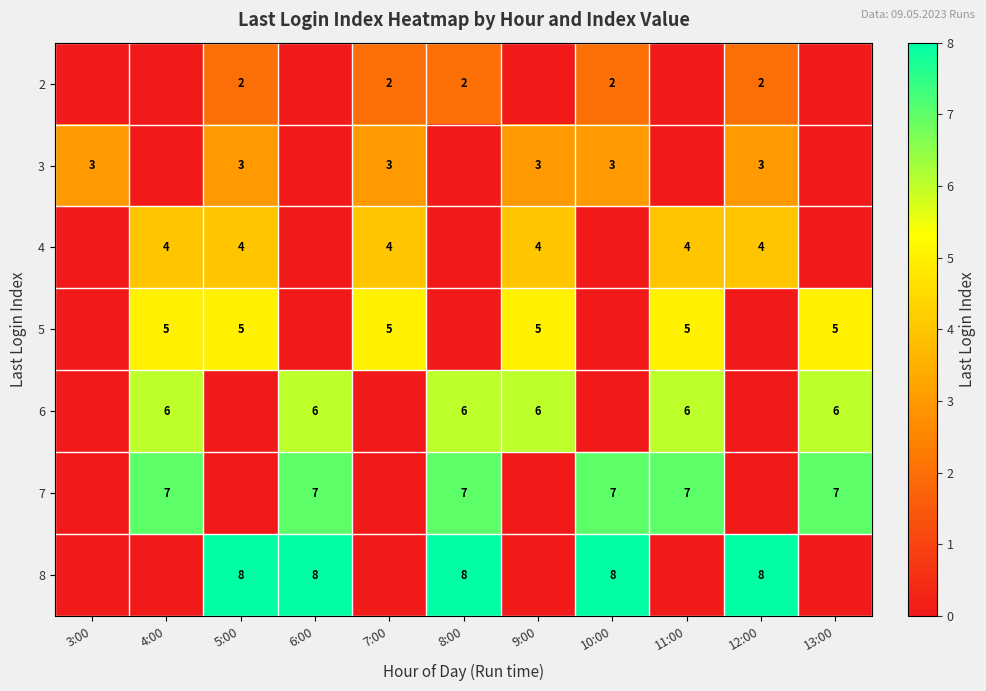

What is the sum of the 2 values at 8:00 and 5:00?

4